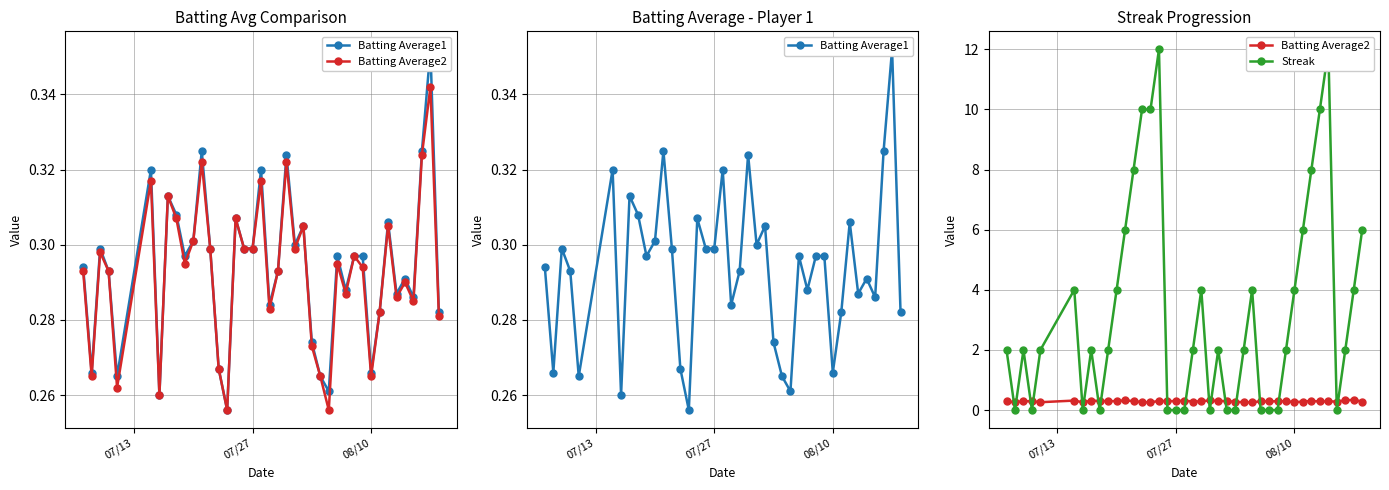

Is the value of Streak at 15 greater than the value of Batting Average2 at 27?

Yes